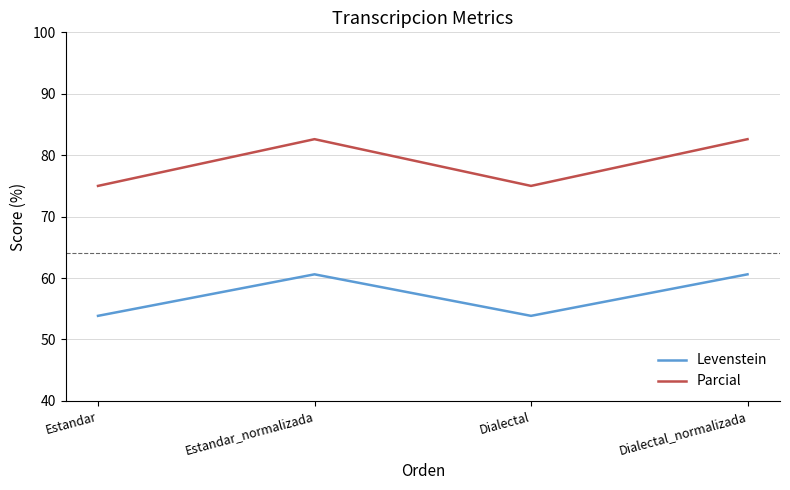

Reading right to left, what are all the values shown in this chart?

Levenstein: 60.6	53.8	60.6	53.8
Parcial: 82.6	75.0	82.6	75.0